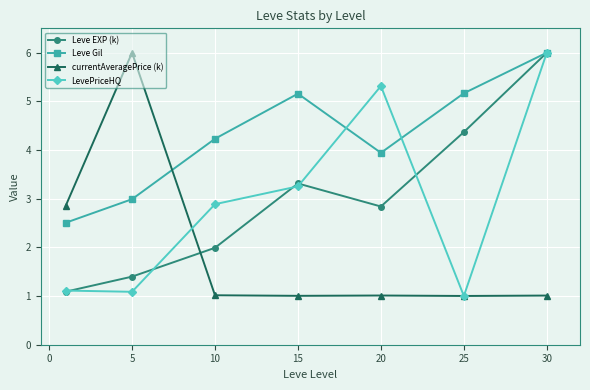

What is the value of the currentAveragePrice (k) point at the 5th from the left?

1.0